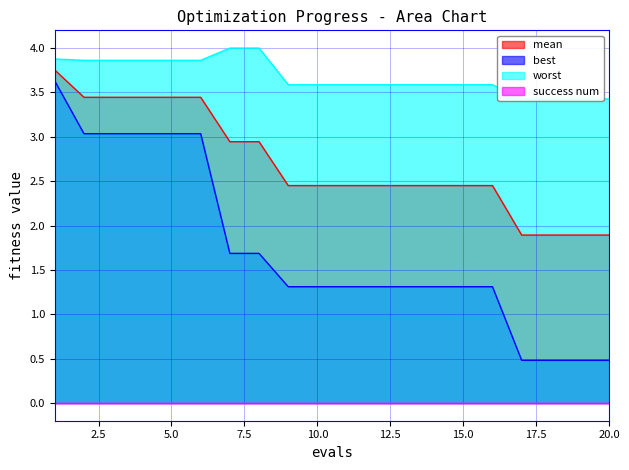

The value of mean at 11 is 4.3. True or false?

False